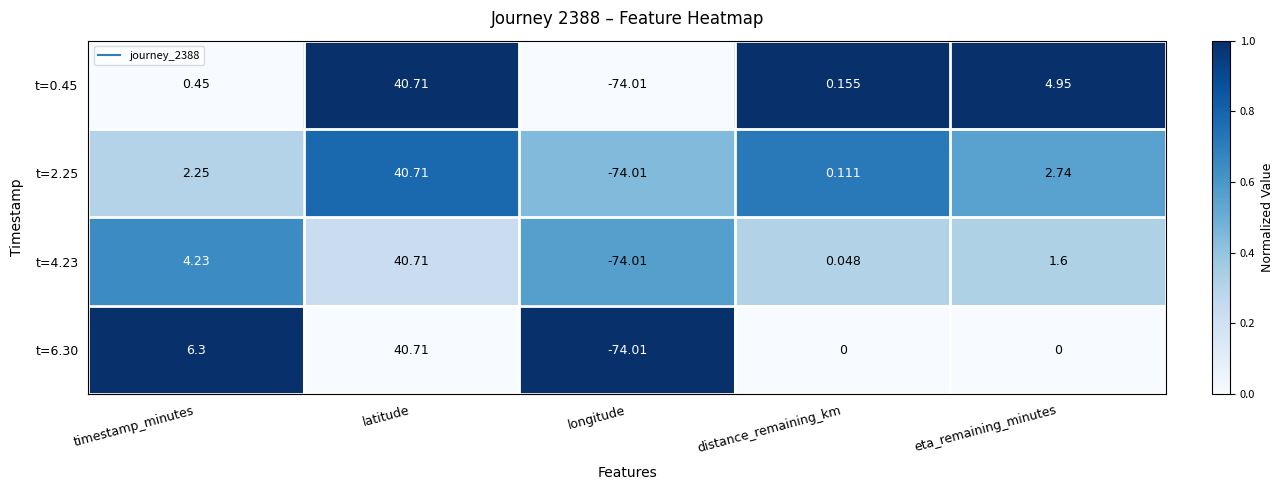

At which label does t=4.23 first exceed 1?

timestamp_minutes